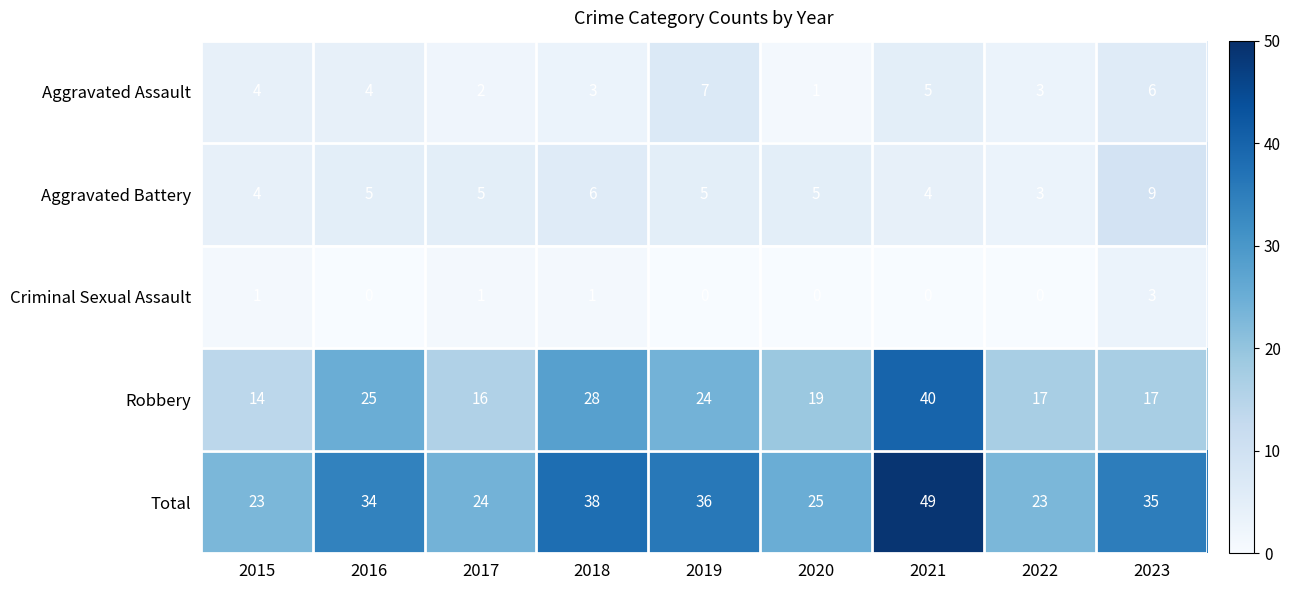

Where does the Robbery series first go above 19?

2016